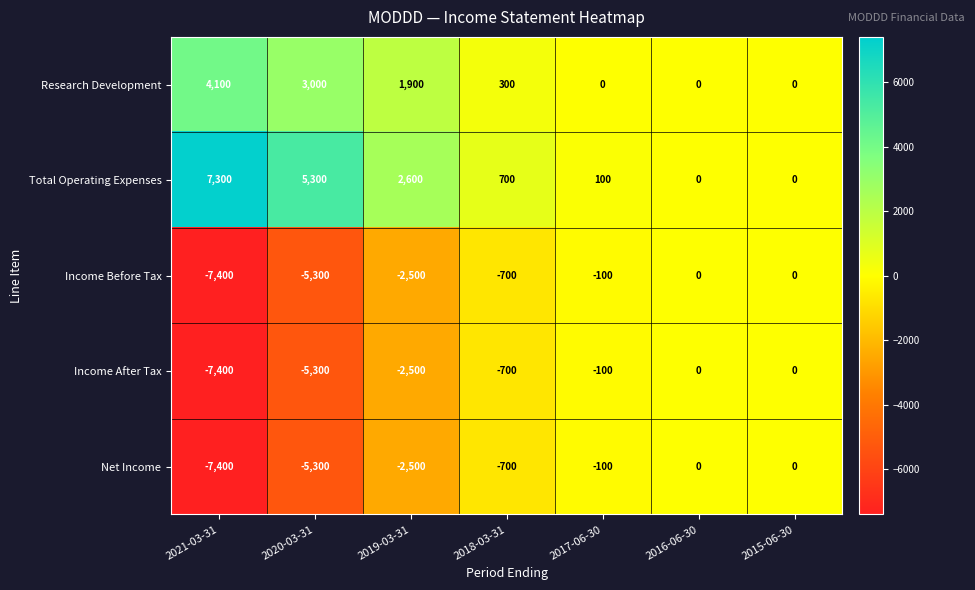

Which category has the lowest value in the Income After Tax series?

2021-03-31